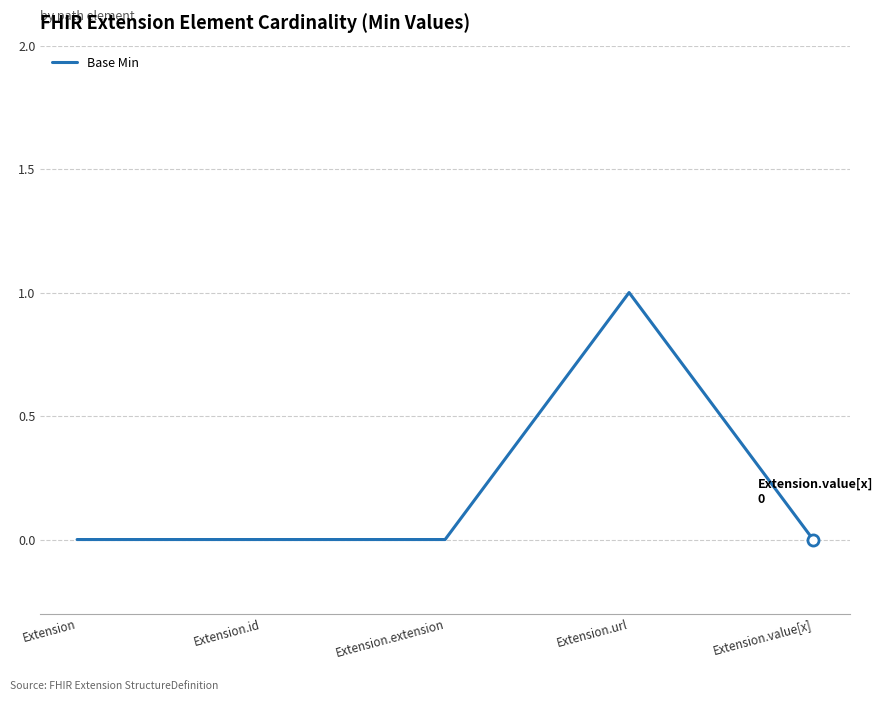

Which category has the highest value across all series?

Extension.url